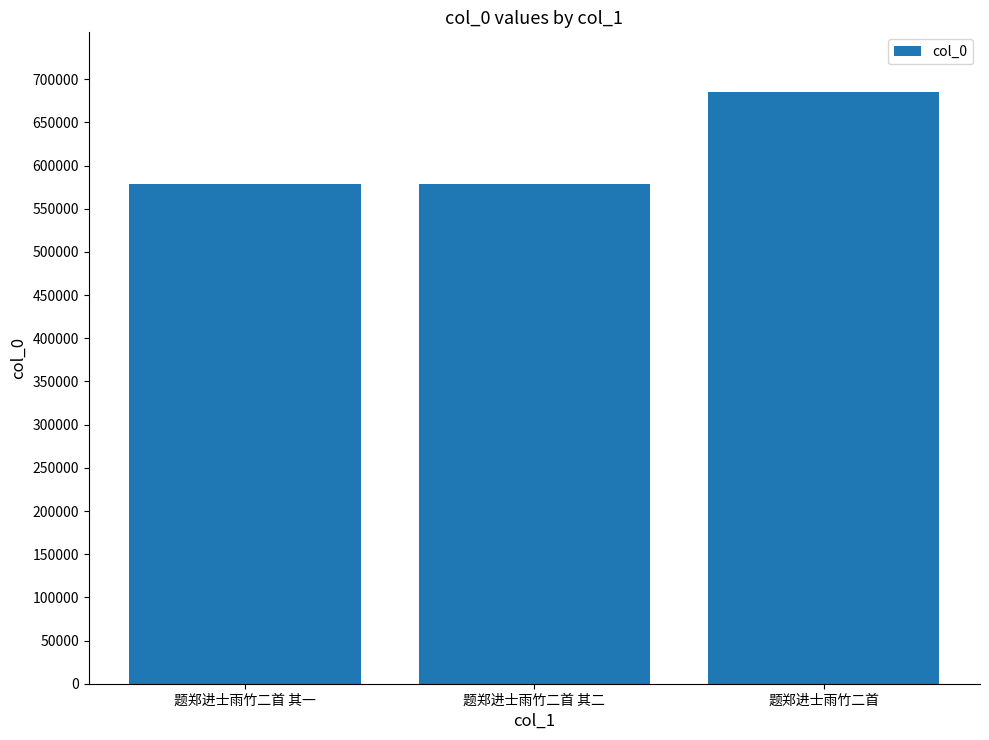

True or false: the data shows 578297 at 题郑进士雨竹二首 其一.

True